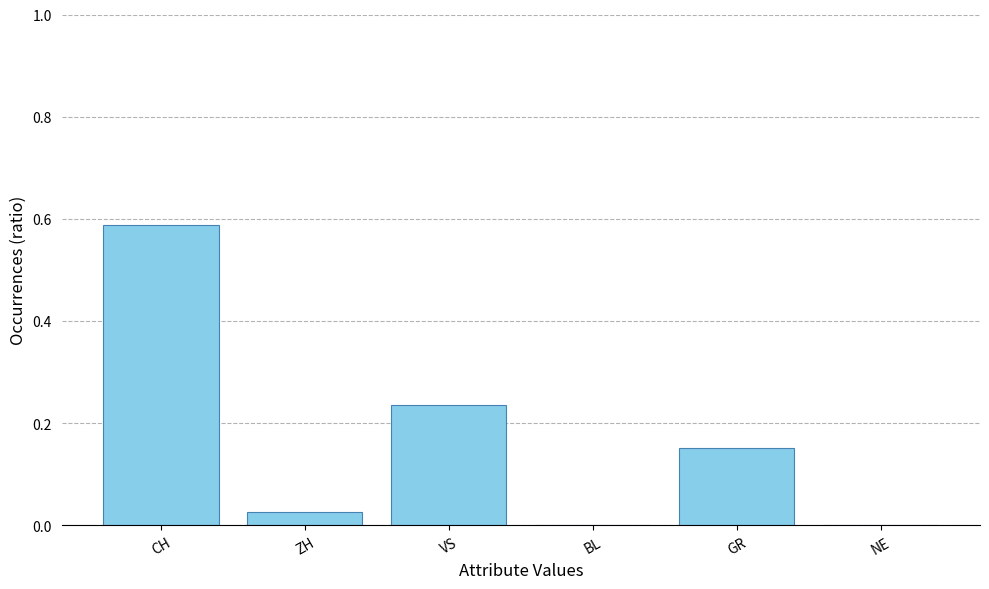

True or false: the data shows 0.4 at BL.

False